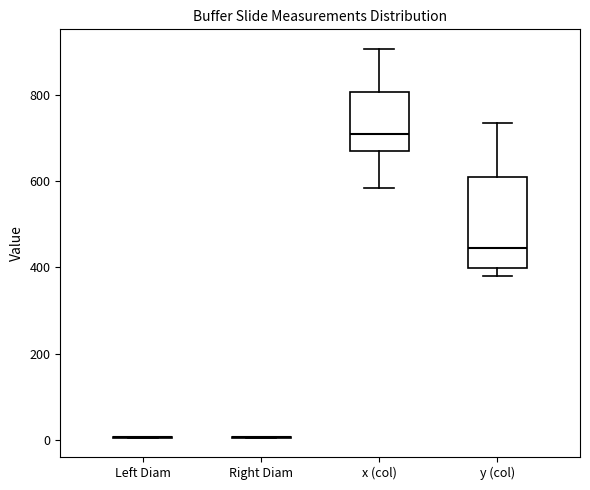

Reading left to right, transcribe this box plot: for each box, give where its median line is, the range the box spans, and where its two whiskers end, as read against the y-axis. The values are not printed on the chart, so give them approximately, as read against the axis.

Left Diam: box collapsed to a line at 0, whiskers 0 to 0
Right Diam: box collapsed to a line at 0, whiskers 0 to 0
x (col): median 700, box 660 to 800, whiskers 580 to 900
y (col): median 440, box 400 to 600, whiskers 380 to 740